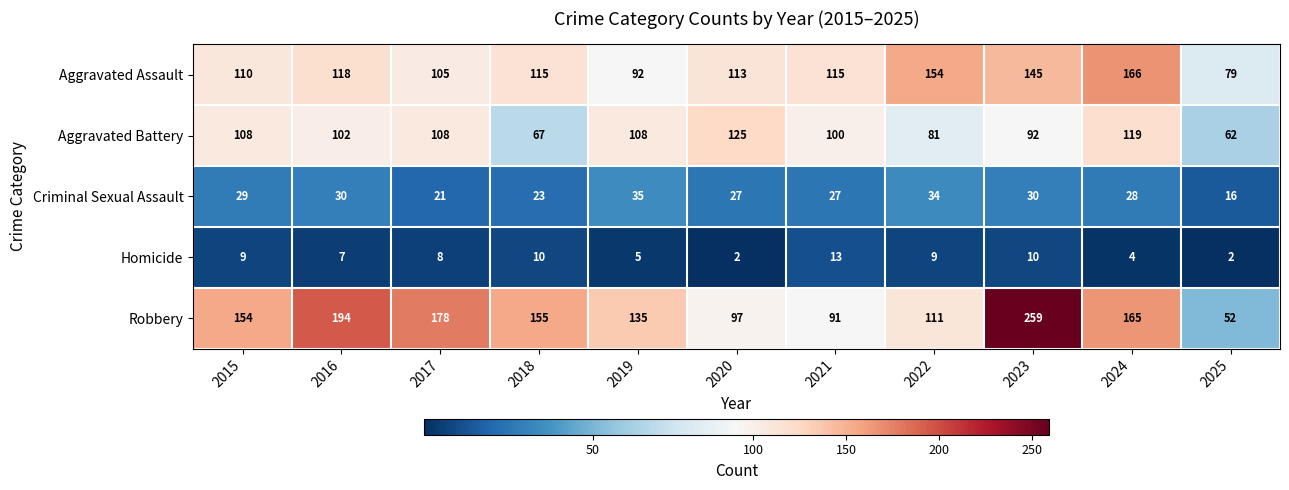

At which category is the sum across all series the highest?

2023